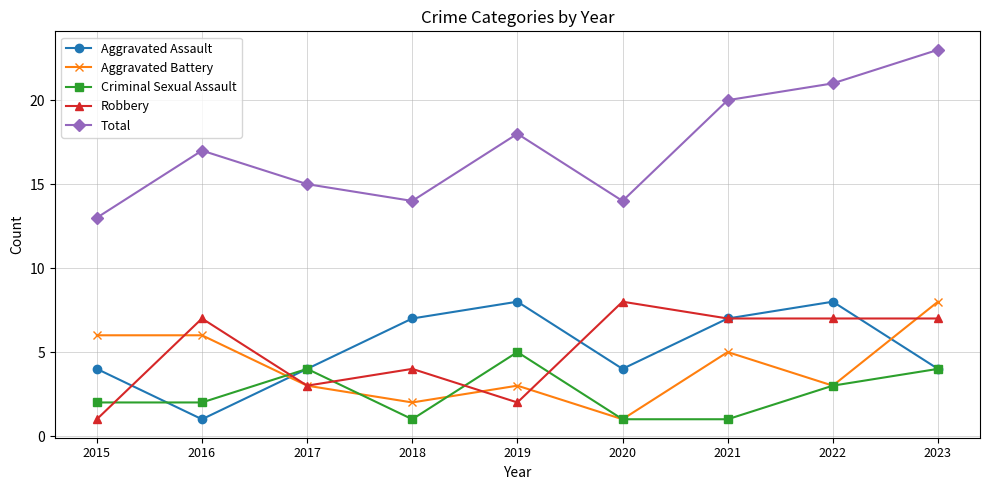

Which category has the lowest value in the Total series?

2015